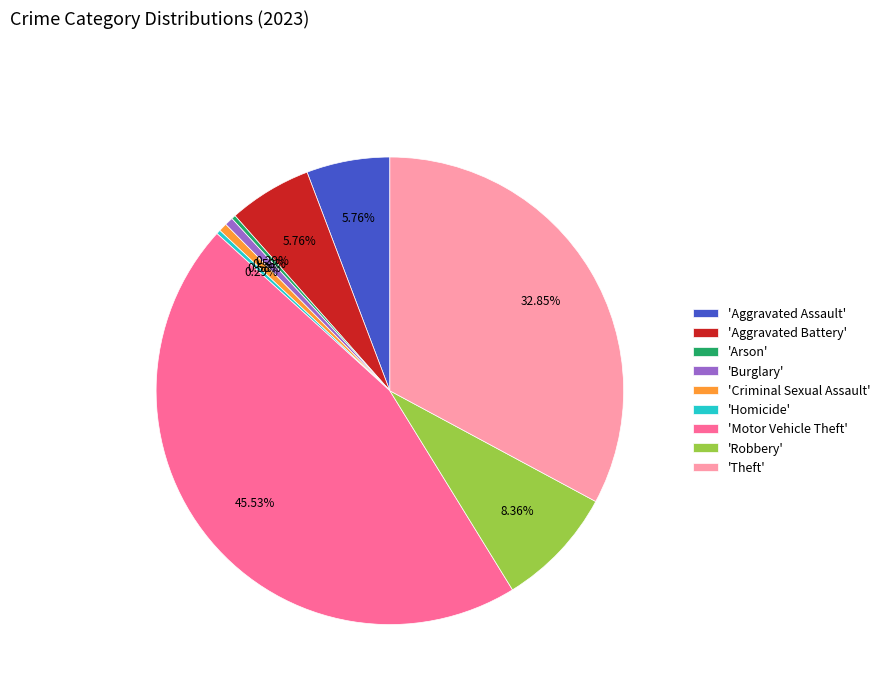

Does 'Motor Vehicle Theft' represent more than half of the total?

No